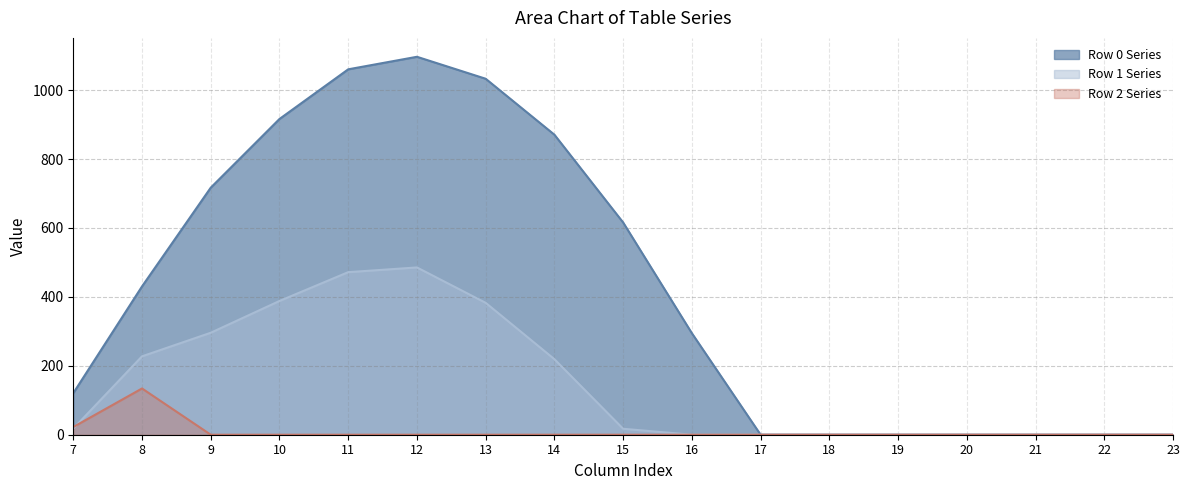

Reading left to right, what are all the values shown in this chart?

Row 0 Series line: 120.6	430.3	716.9	916.2	1060.3	1096.7	1032.9	870.6	615.9	294.5	0.0	0.0	0.0	0.0	0.0	0.0	0.0
Row 1 Series line: 17.7	227.5	295.9	388.1	471.7	485.4	382.7	219.2	17.3	0.0	0.0	0.0	0.0	0.0	0.0	0.0	0.0
Row 2 Series line: 22.3	134.2	0.0	0.0	0.0	0.0	0.0	0.0	0.0	0.0	0.0	0.0	0.0	0.0	0.0	0.0	0.0